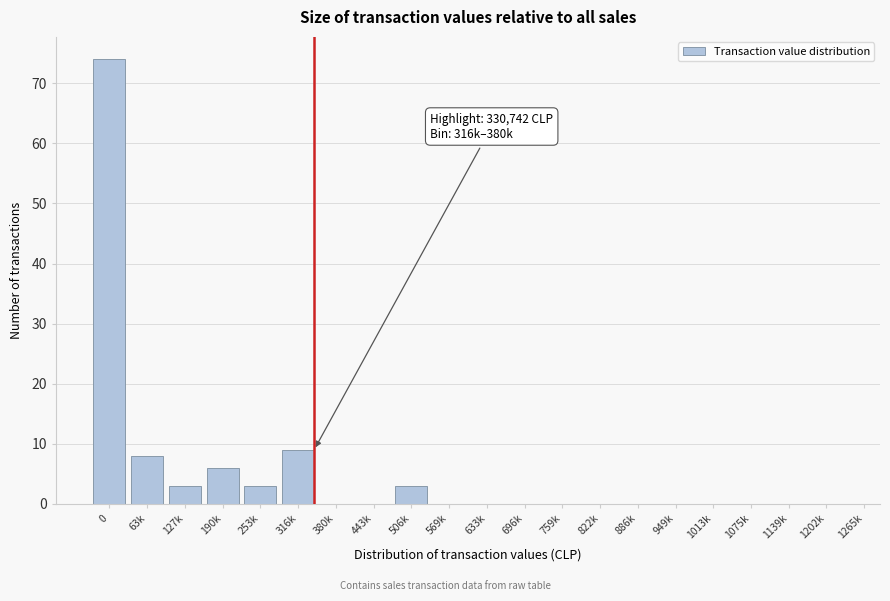

Reading right to left, transcribe all the data shown in this chart.

1202k=0	1139k=0	1075k=0	1013k=0	949k=0	886k=0	822k=0	759k=0	696k=0	633k=0	569k=0	506k=3	443k=0	380k=0	316k=9	253k=3	190k=6	127k=3	63k=8	0=74